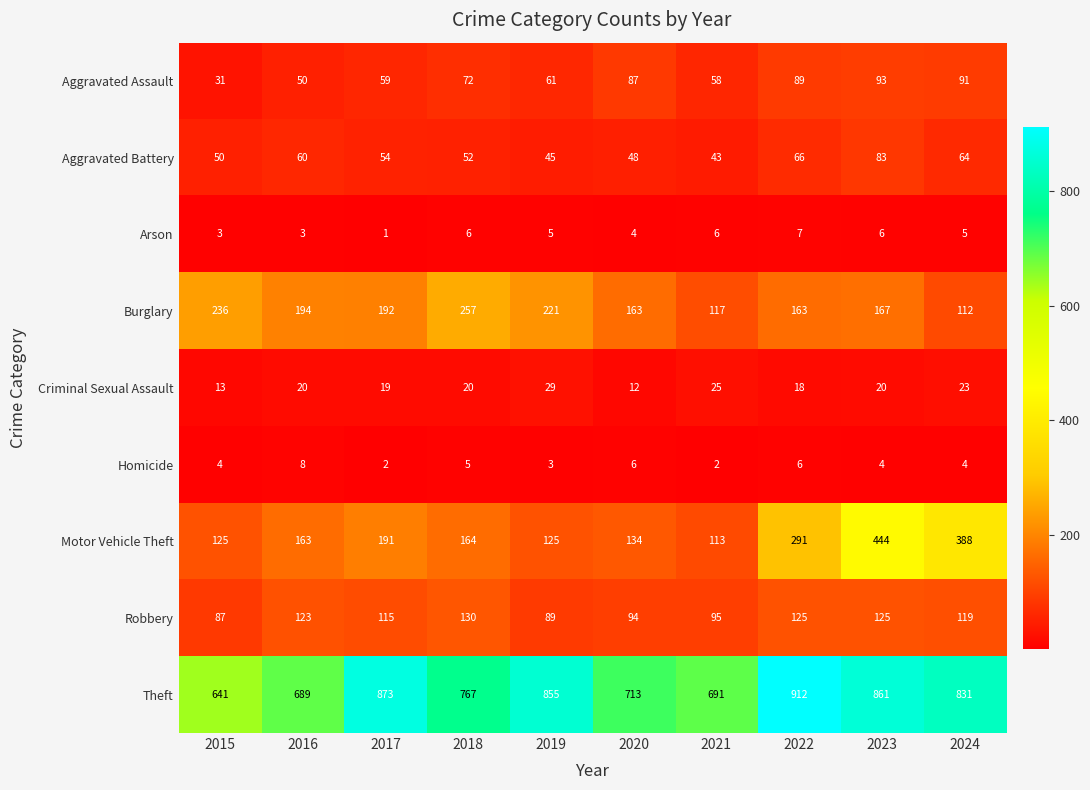

Is the value of Aggravated Assault at 2023 greater than the value of Motor Vehicle Theft at 2020?

No